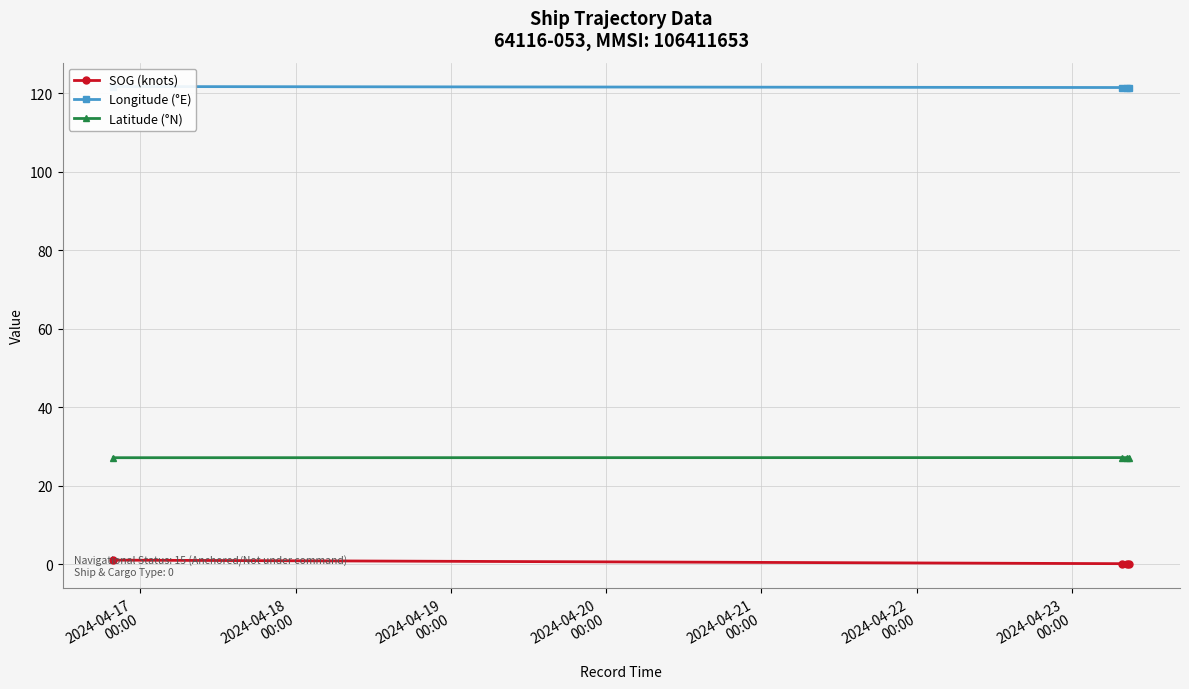

True or false: Longitude (°E) and Latitude (°N) intersect in this chart.

False